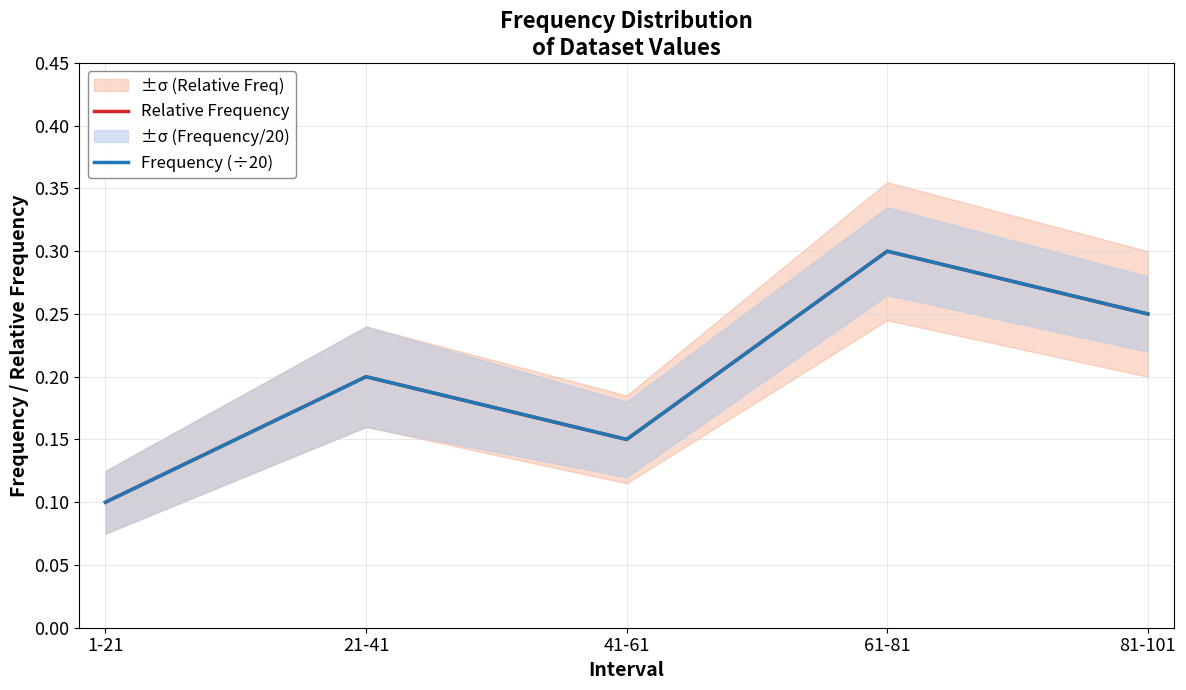

List the labels in order of Relative Frequency value, smallest first.

1-21, 41-61, 21-41, 81-101, 61-81